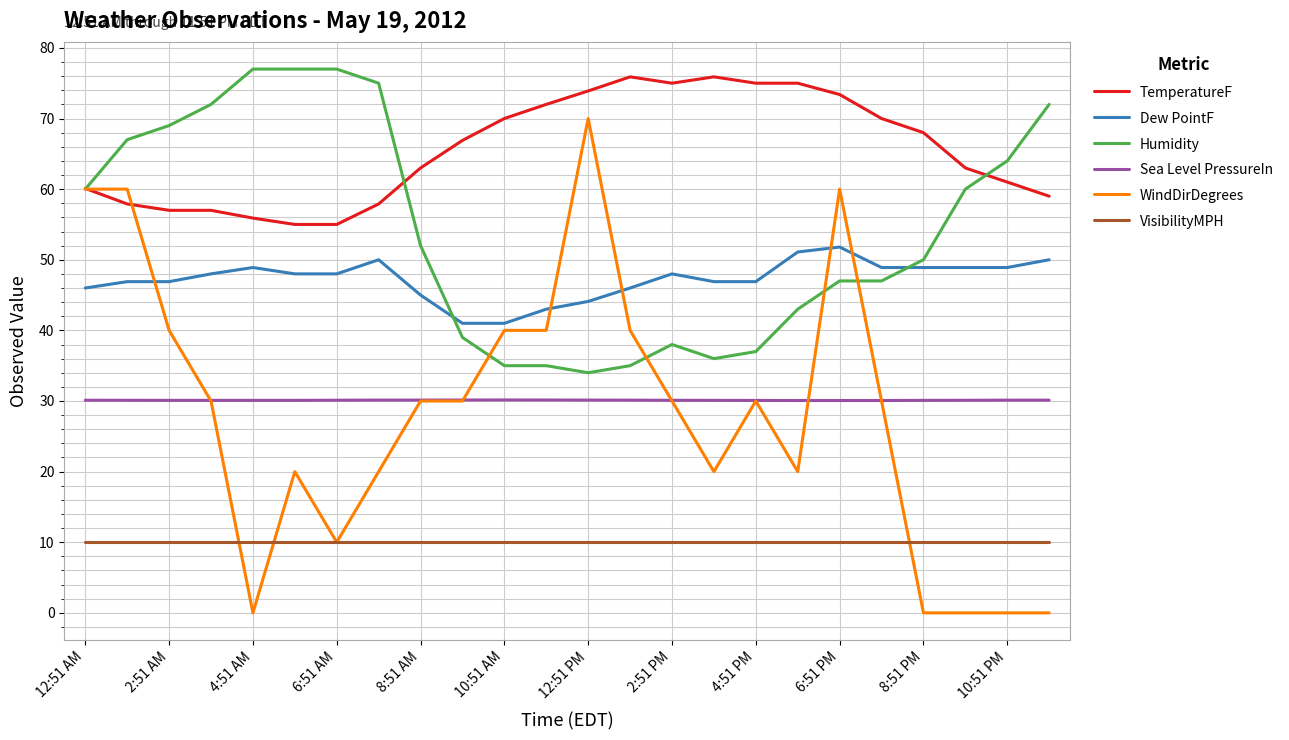

Which series has the largest range (max minus min)?

WindDirDegrees